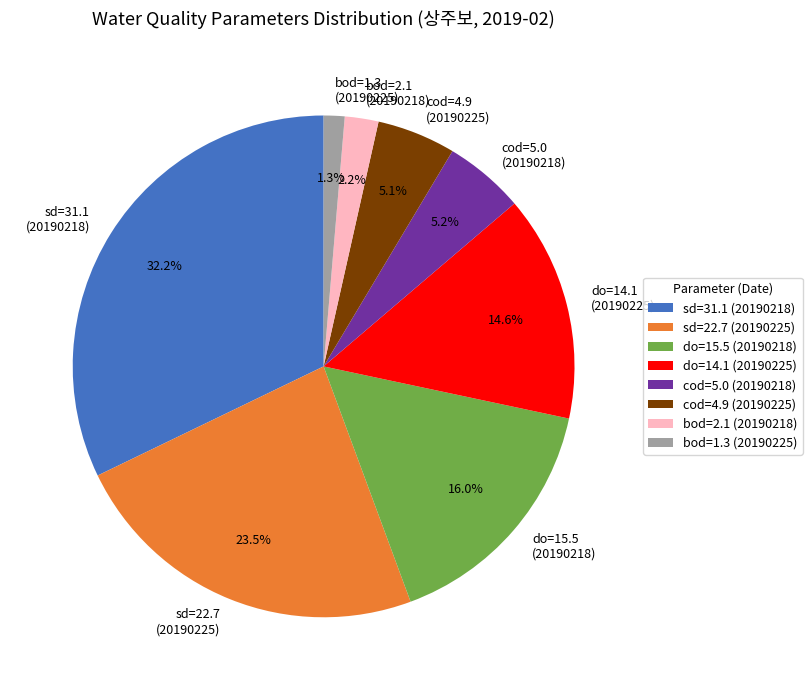

Which has a higher value, sd=22.7 (20190225) or sd=31.1 (20190218)?

sd=31.1 (20190218)